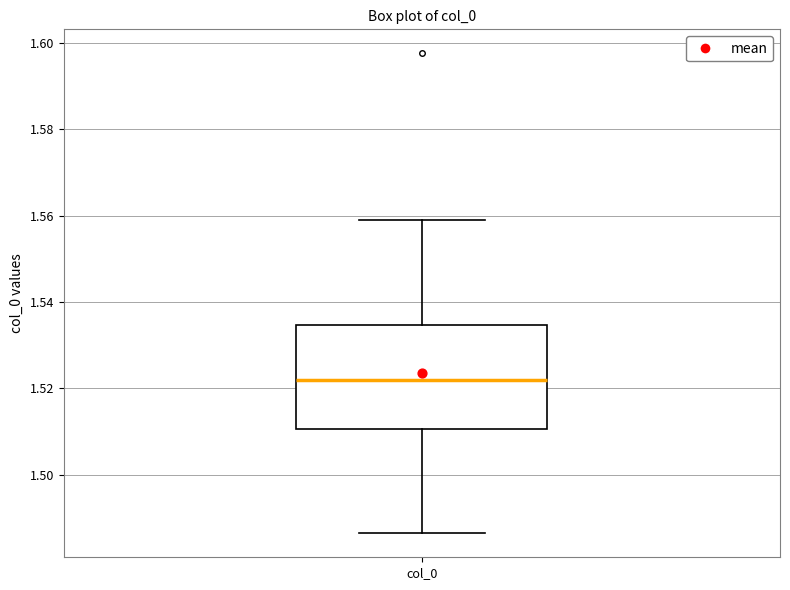

Transcribe this box plot: give where the median line is, the range the box spans, and where the two whiskers end, as read against the y-axis. The values are not printed on the chart, so give them approximately, as read against the axis.

median 1.522, box 1.510 to 1.534, whiskers 1.486 to 1.558